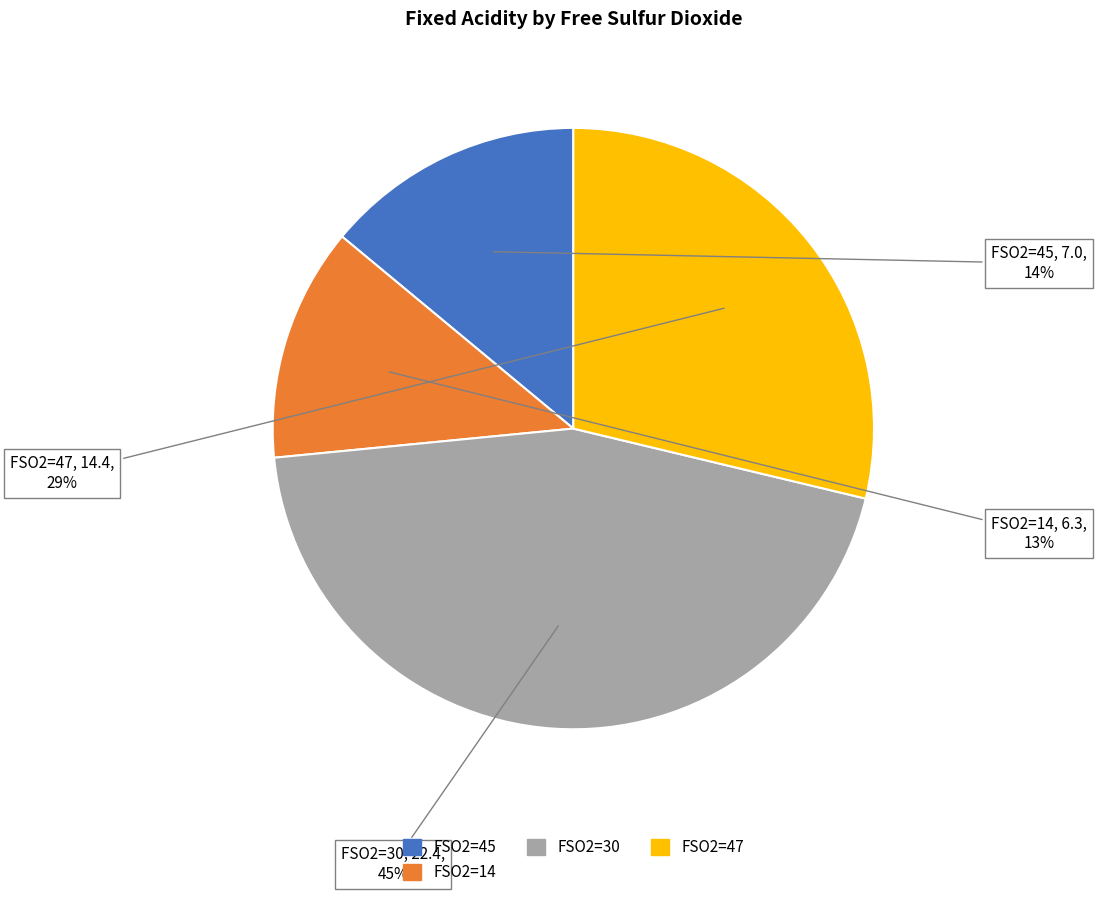

To the nearest percent, what is the difference between the largest and smallest slice percentages?

32%